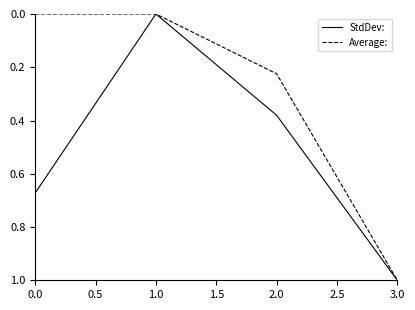

Which series changed the most between 0.0 and 1.0?

StdDev: